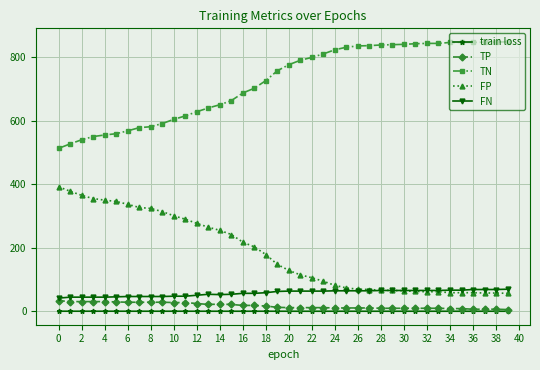

What is the maximum value for TN?

848.0